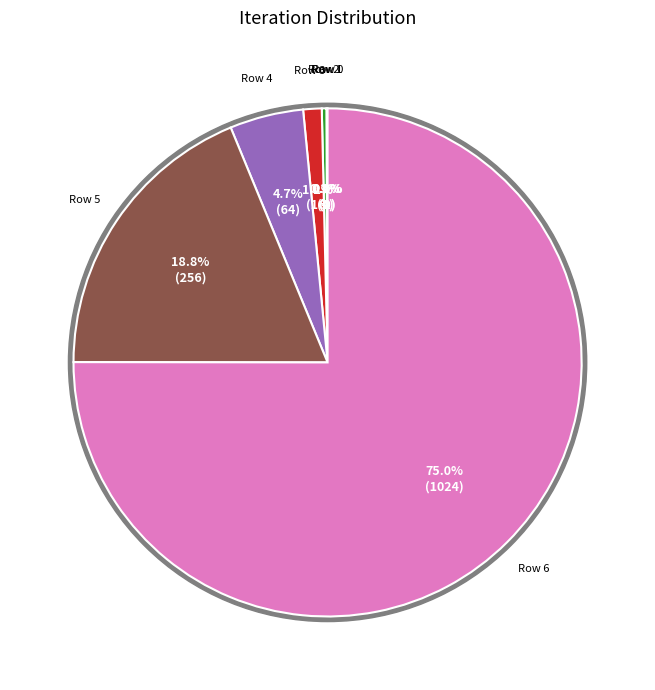

How many segments does this pie chart have?

7